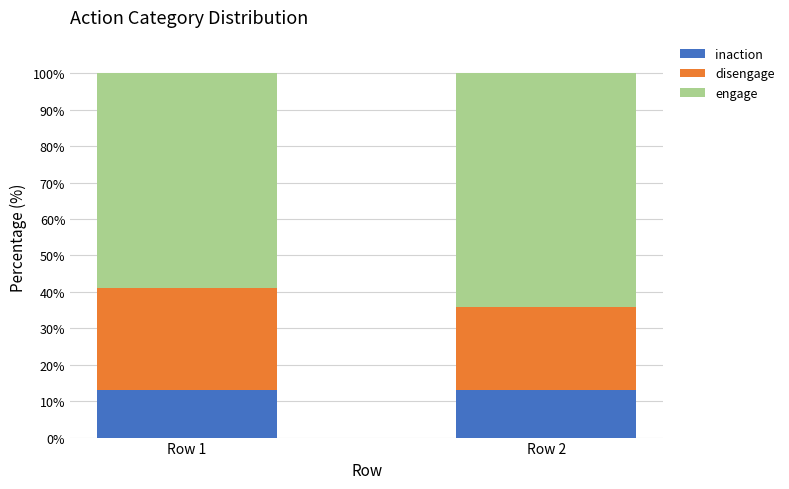

What is the highest value of the inaction series?

13.0